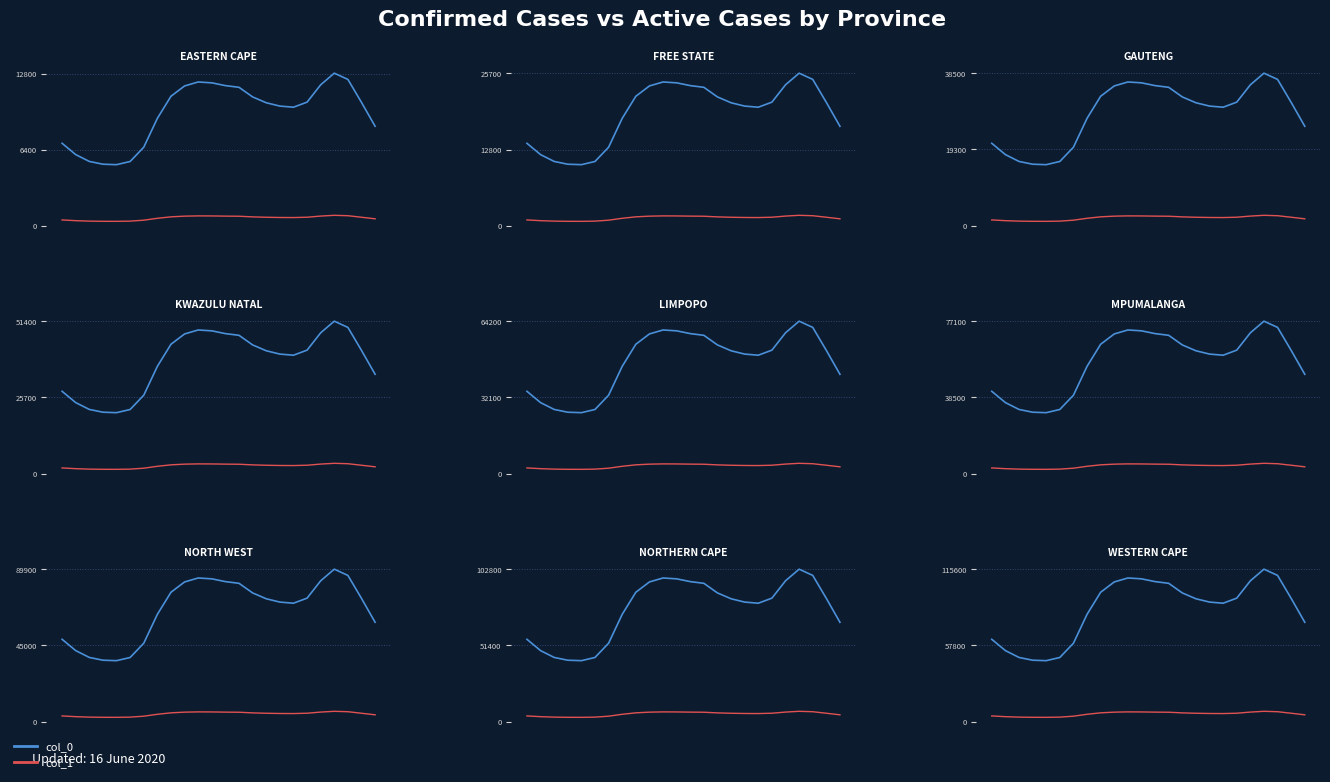

Rank the series by their maximum value, from lowest to highest.

col_1, col_0